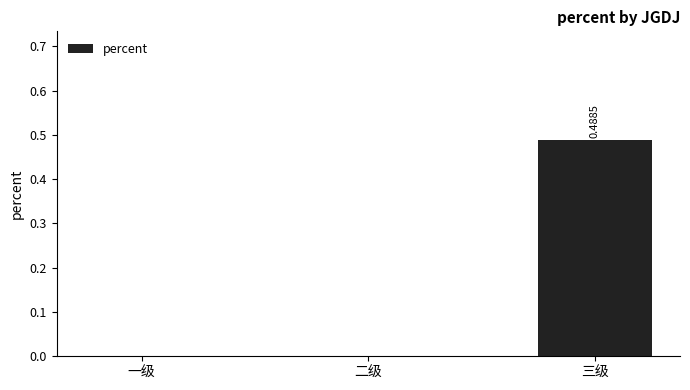

Which label corresponds to the largest value in the chart?

三级